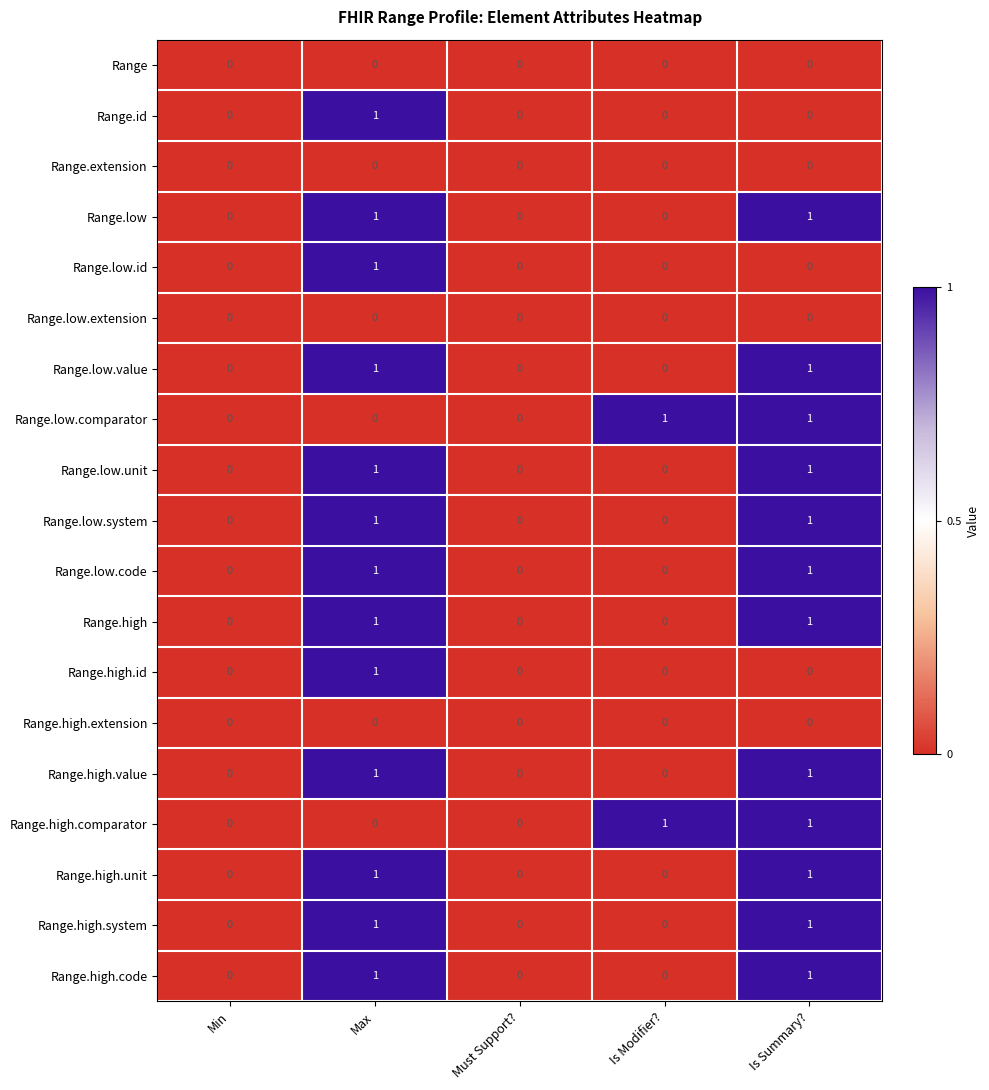

The Range.low series shows 0 at Must Support?. True or false?

True